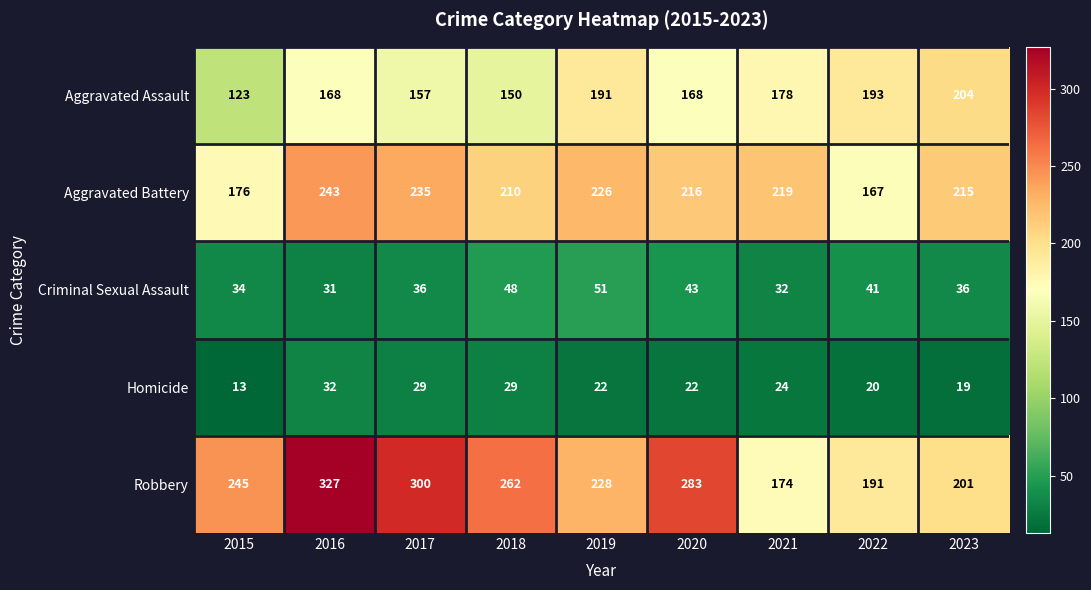

The Robbery series shows 201 at 2023. True or false?

True